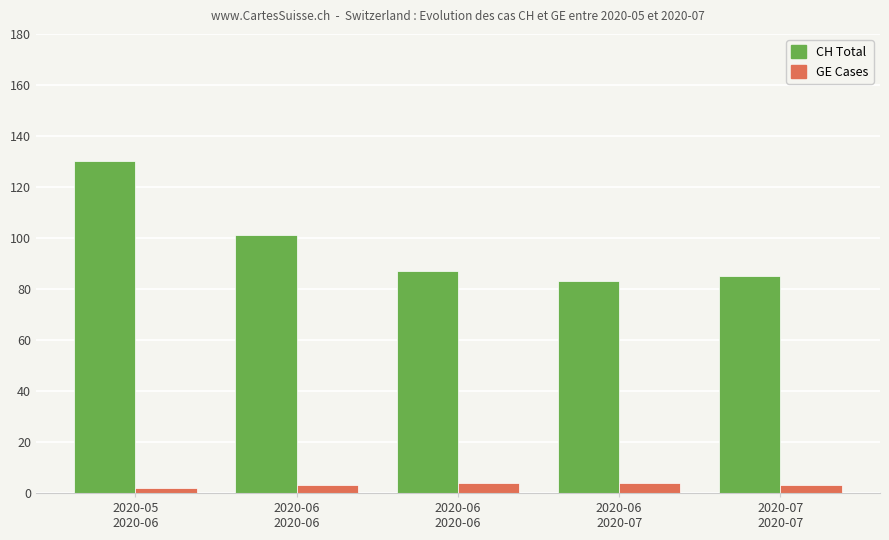

What is the difference between the maximum and second lowest values in the GE Cases series?

1